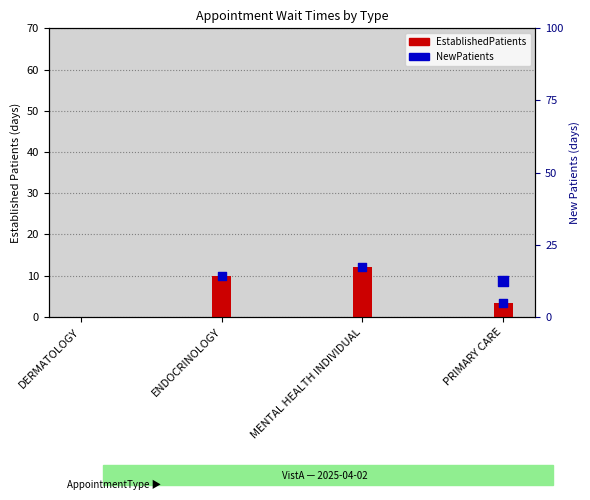

Between DERMATOLOGY and PRIMARY CARE, which is larger?

PRIMARY CARE